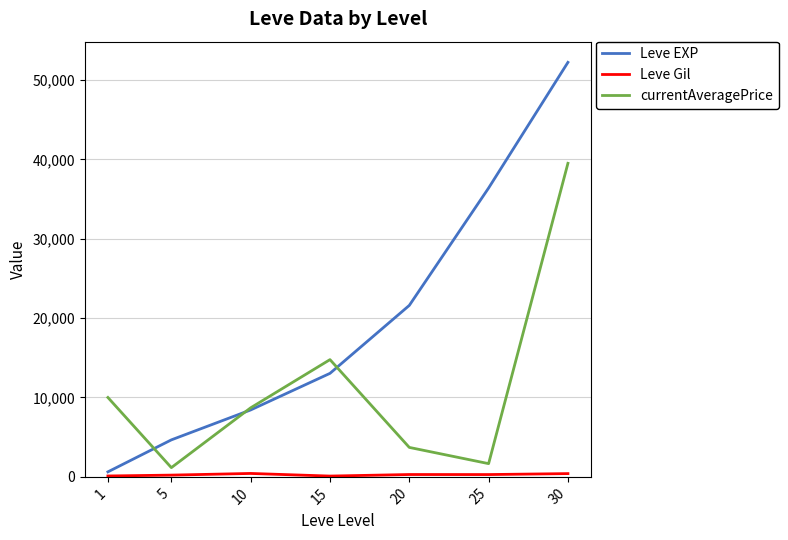

Does the chart display data point markers on the line(s)?

No